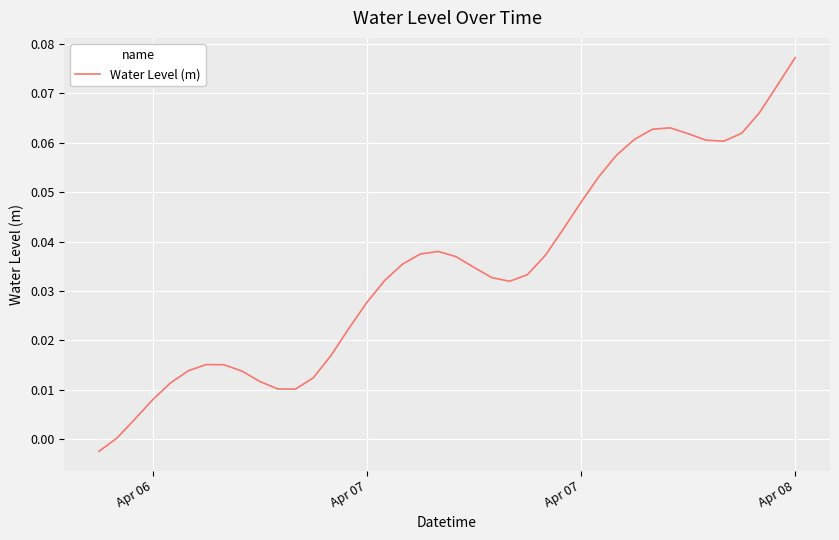

How many interior local peaks (higher than both neighbors) does the data have?

3